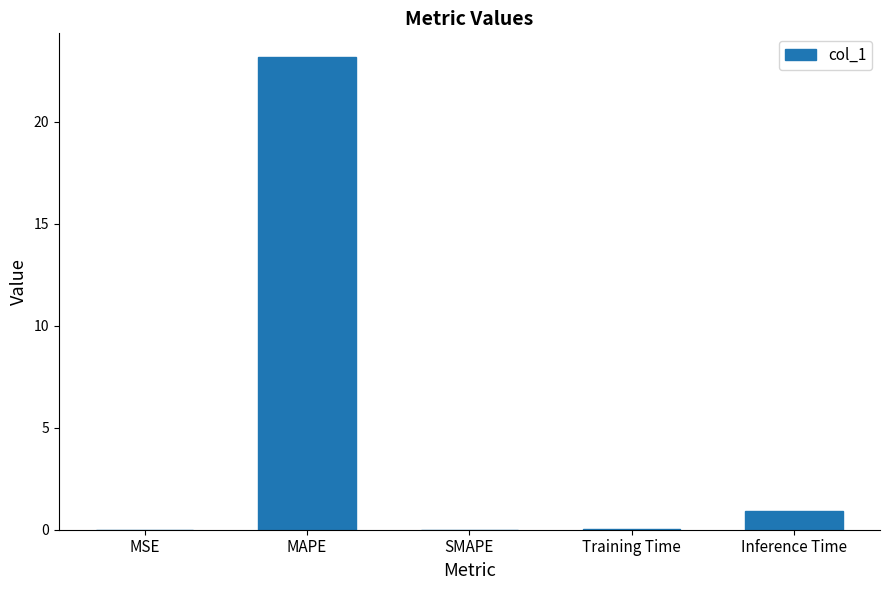

What is the greatest value displayed?

23.2